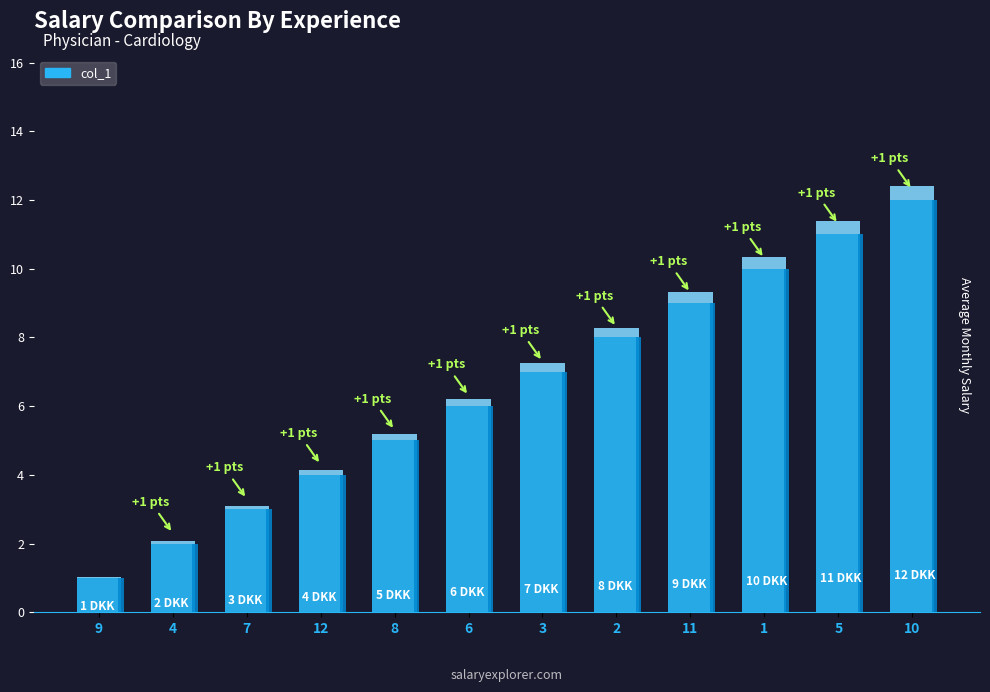

What is the ratio of the value at 11 to the value at 5?

0.8